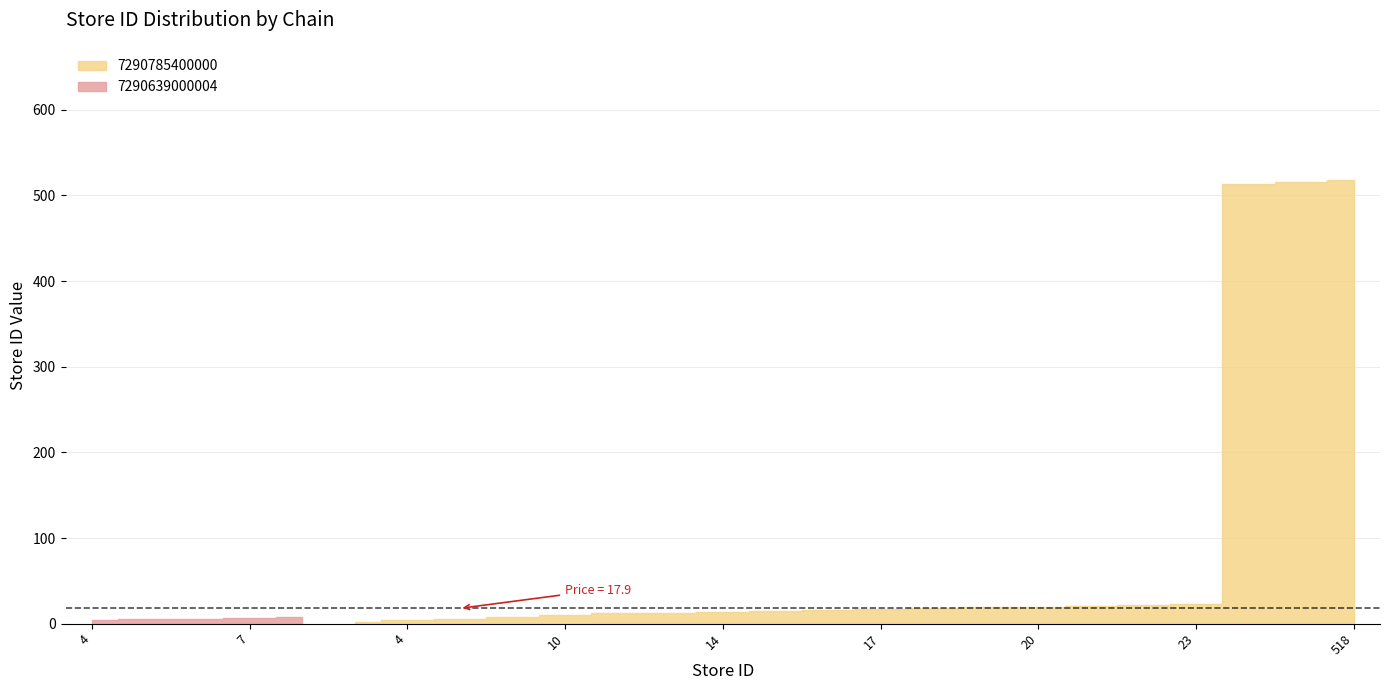

How many lines are shown in the chart?

2